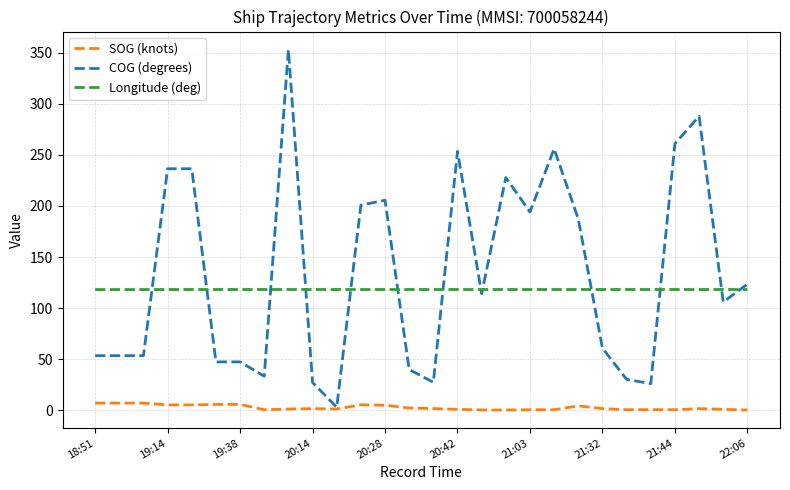

Which series has the largest total across all categories?

COG (degrees)